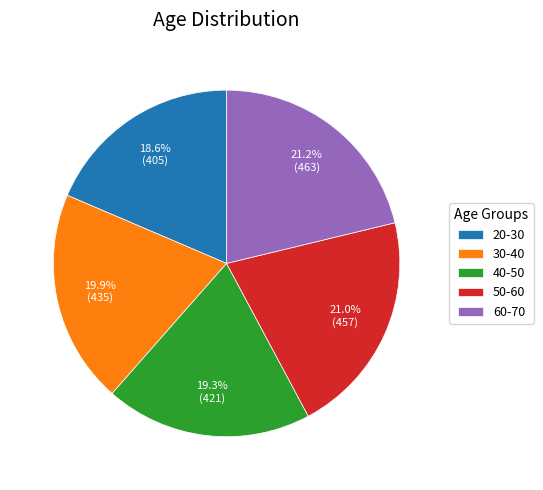

Which category has the smallest portion of the pie?

20-30